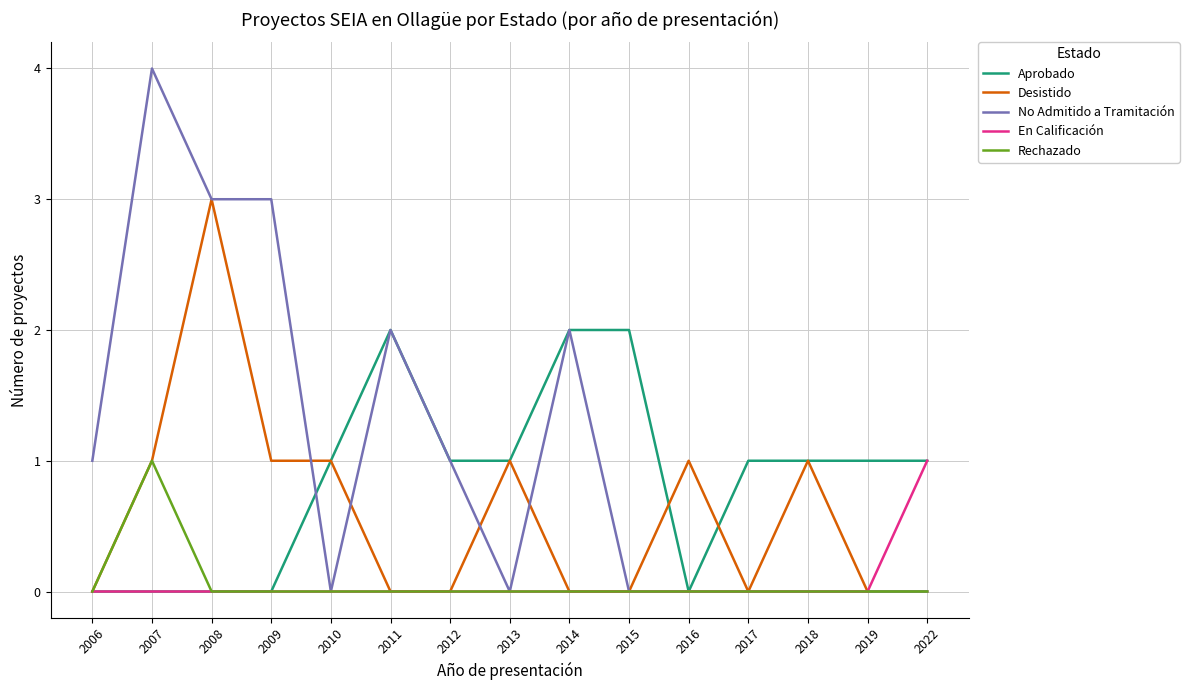

Which category has the highest value in the No Admitido a Tramitación series?

2007